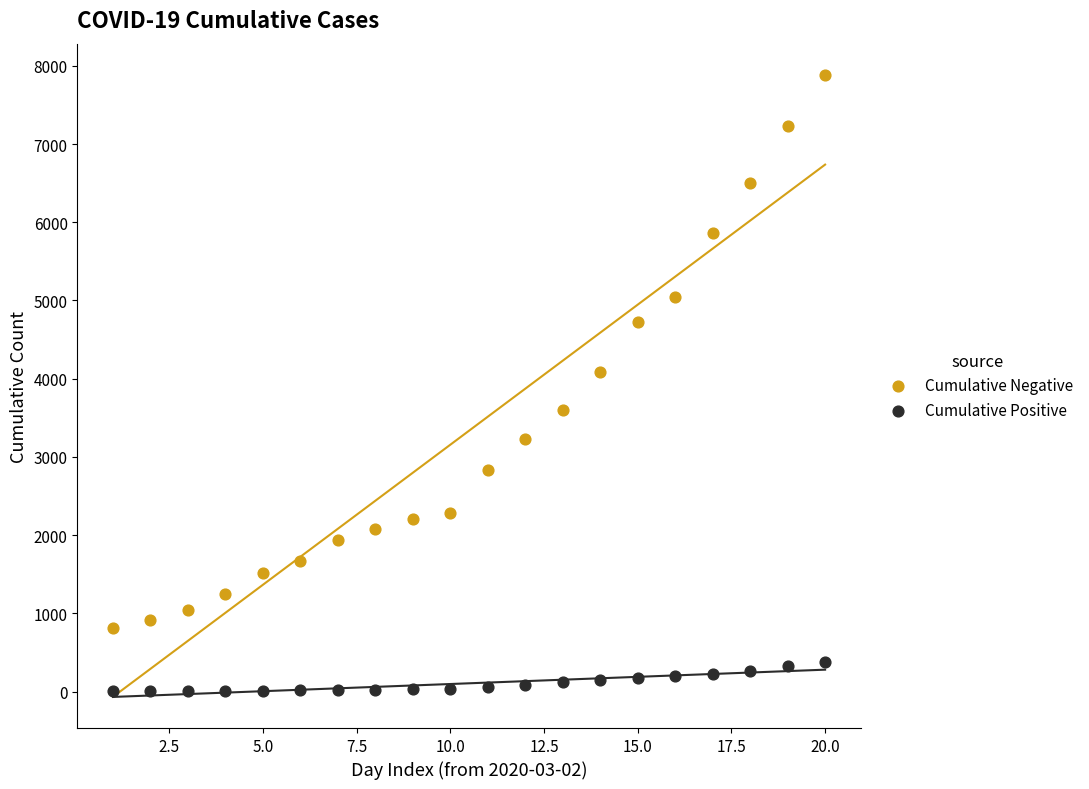

Which series contains the highest Y value?

Cumulative Negative